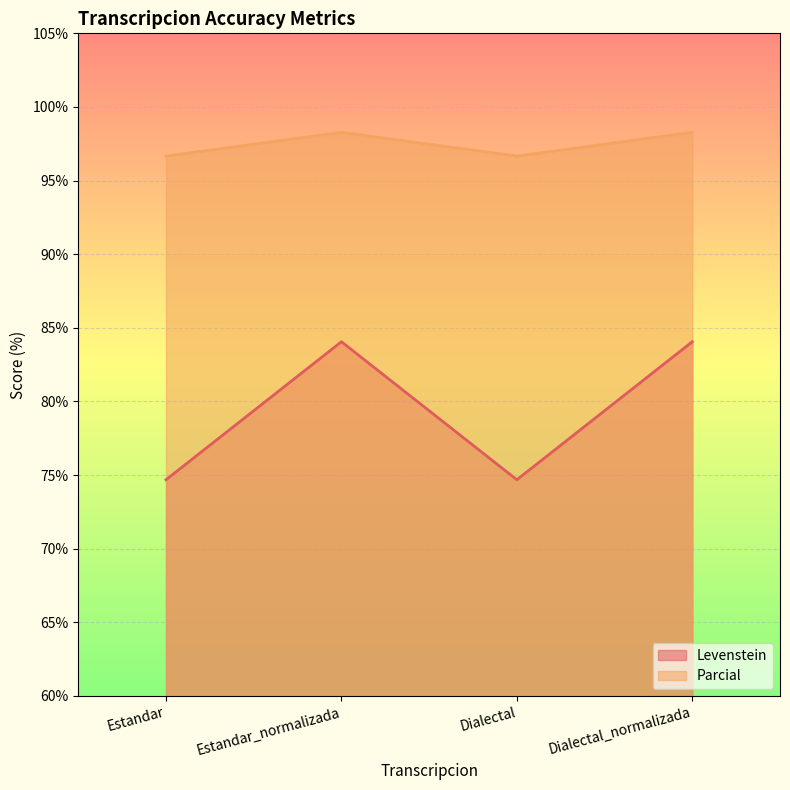

At Estandar, list the series in order from largest to smallest.

Parcial, Levenstein